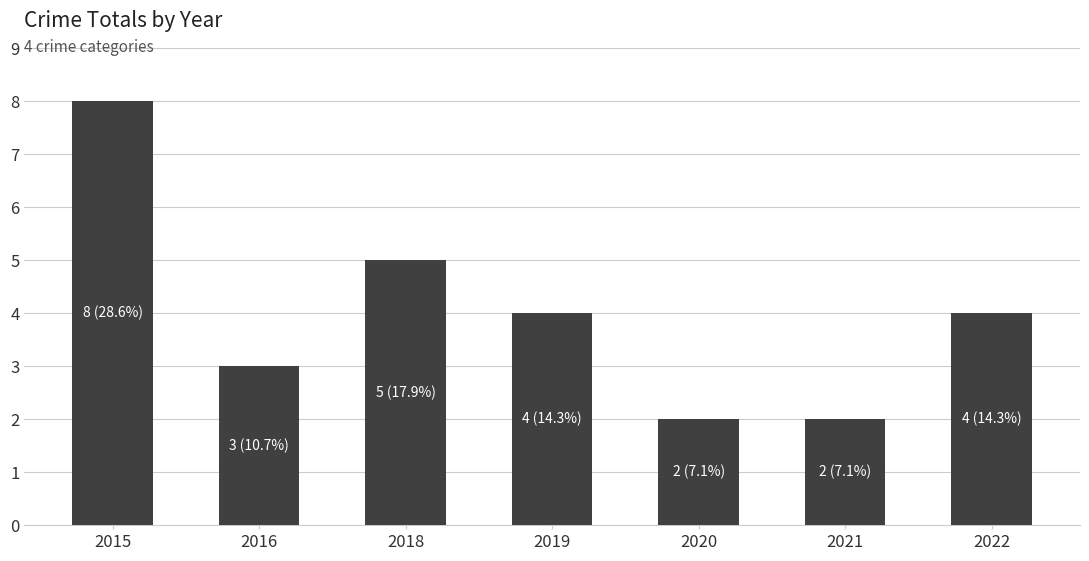

What is the average value?

4